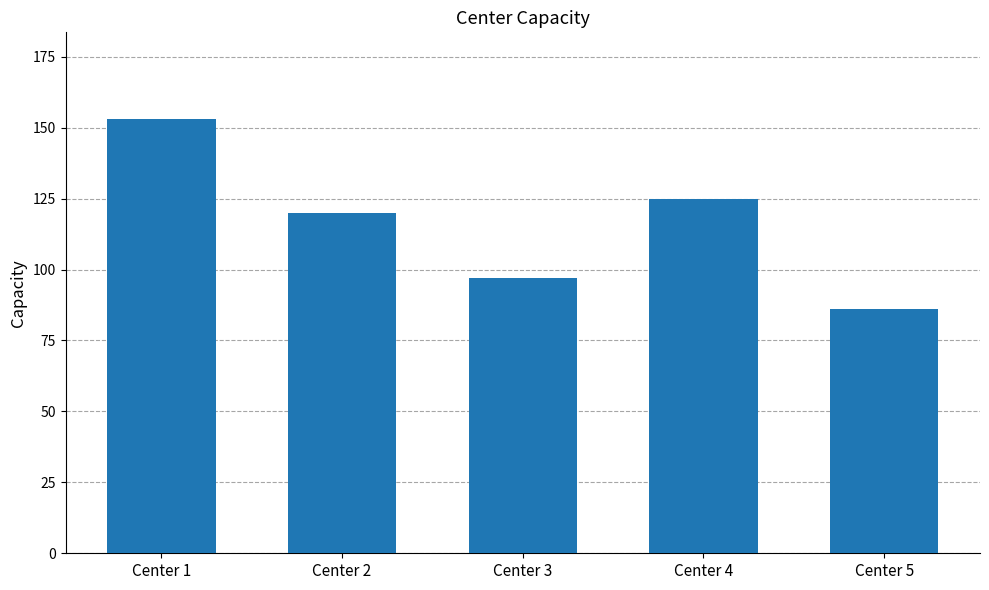

Reading left to right, extract all data points from this chart.

153	120	97	125	86